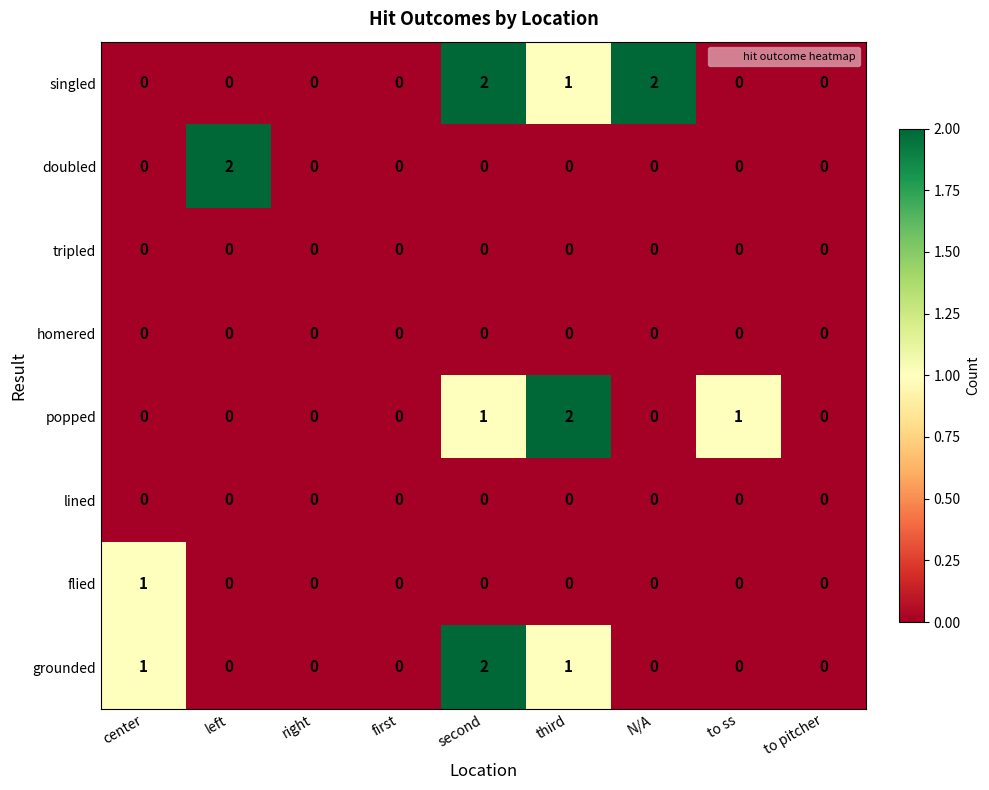

Which series has the largest total across all categories?

singled